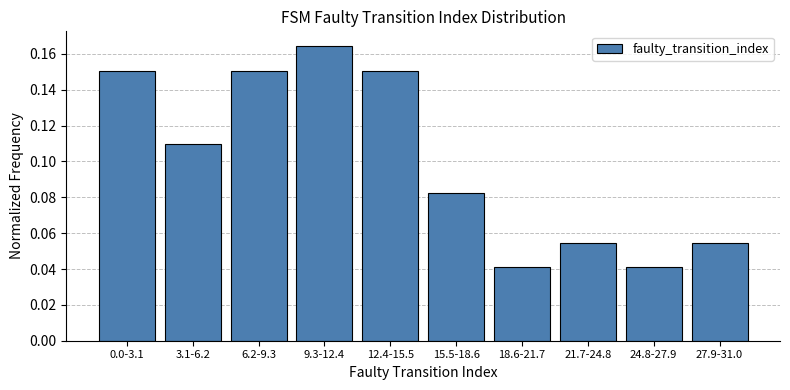

Count the values in the range 0 to 1.

10